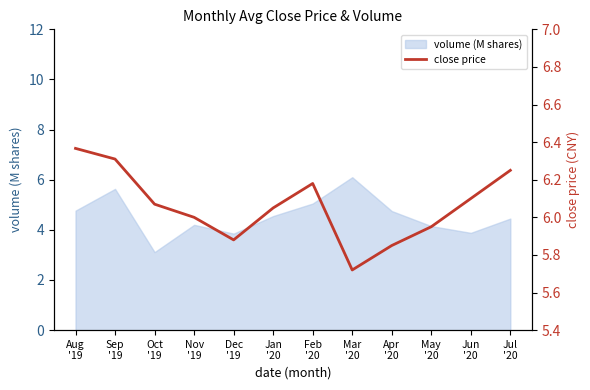

What is the maximum value shown in the chart?

6.4